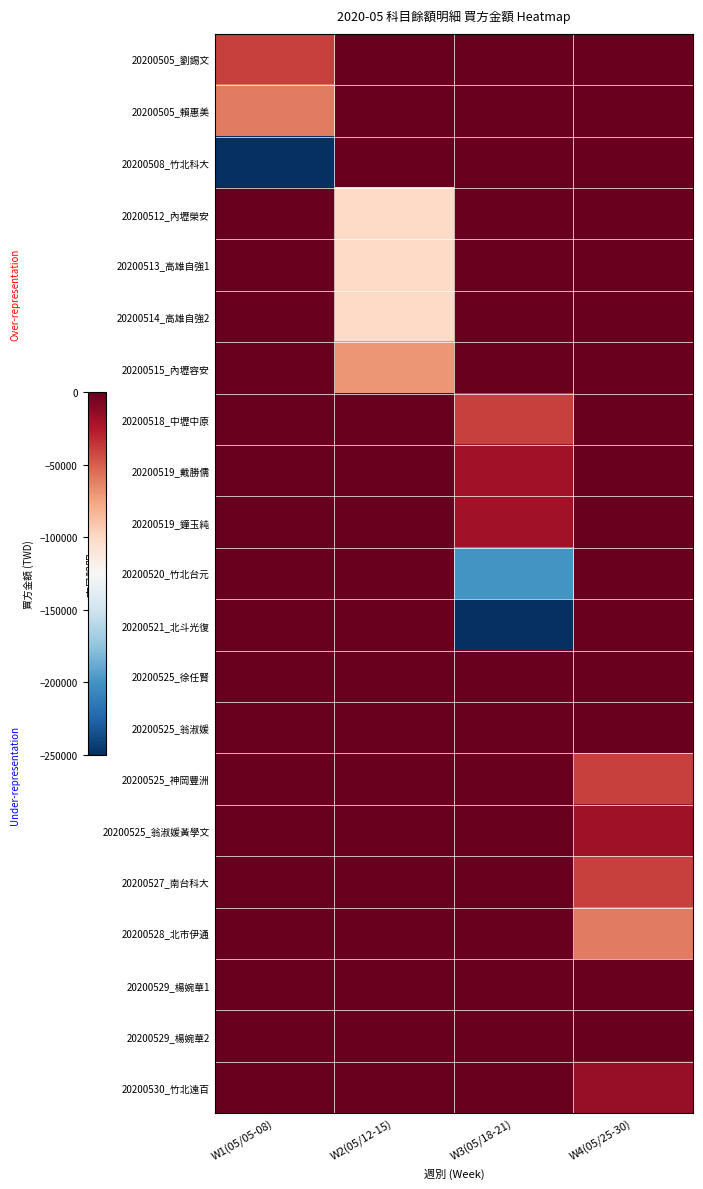

How many distinct data groups are displayed?

21